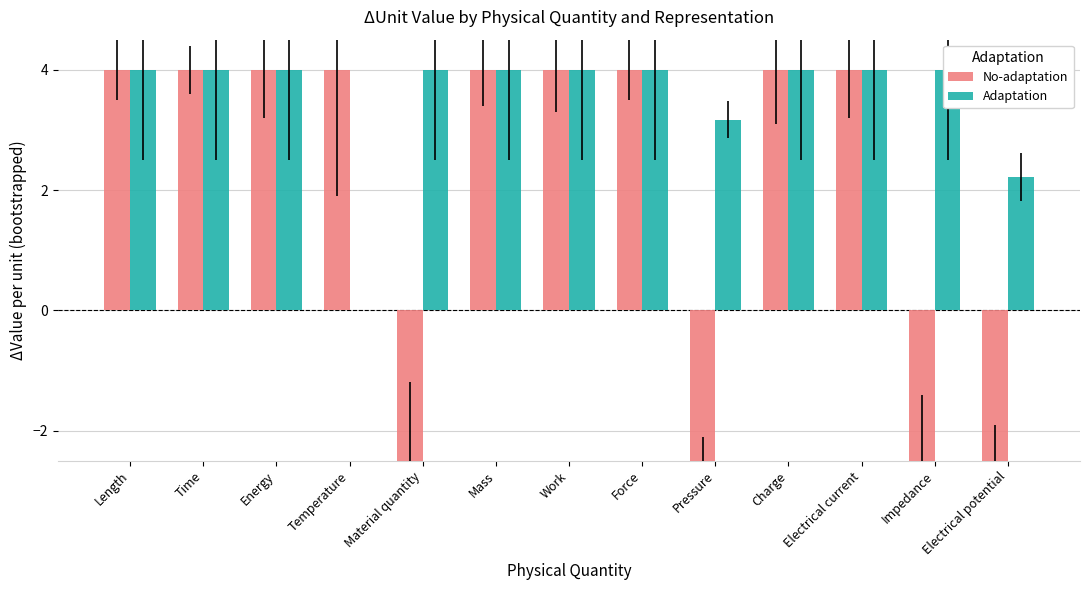

Reading right to left, what are all the values shown in this chart?

No-adaptation: -2.5	-2.5	4.0	4.0	-2.5	4.0	4.0	4.0	-2.5	4.0	4.0	4.0	4.0
Adaptation: 2.2	4.0	4.0	4.0	3.2	4.0	4.0	4.0	4.0	0.0	4.0	4.0	4.0